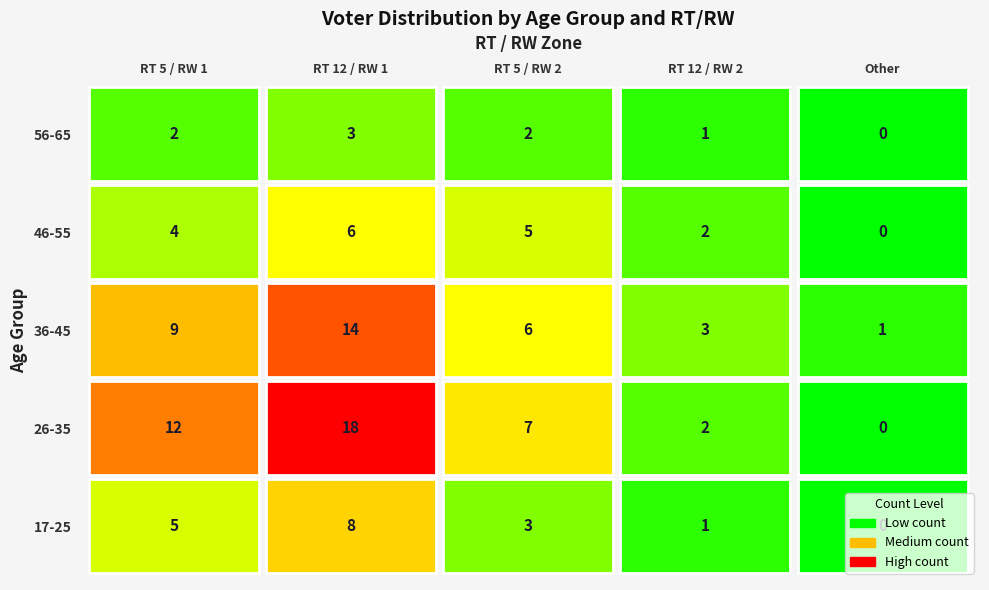

What is the total value across all series at RT 5 / RW 2?

23